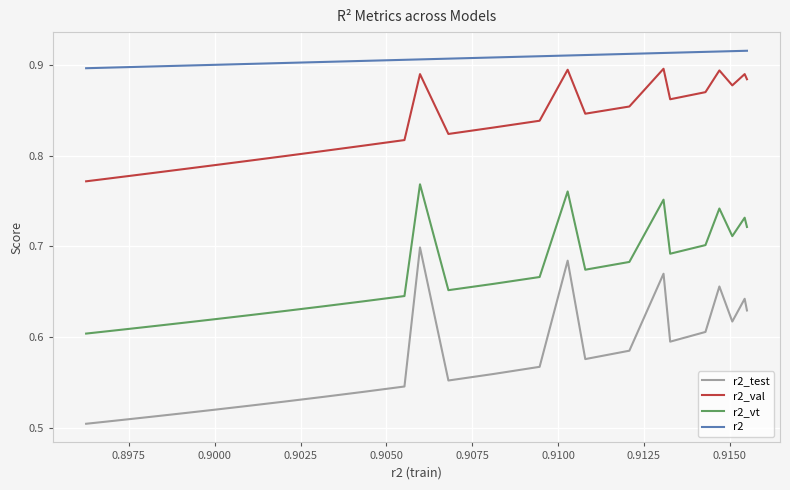

True or false: r2_val and r2 intersect in this chart.

False